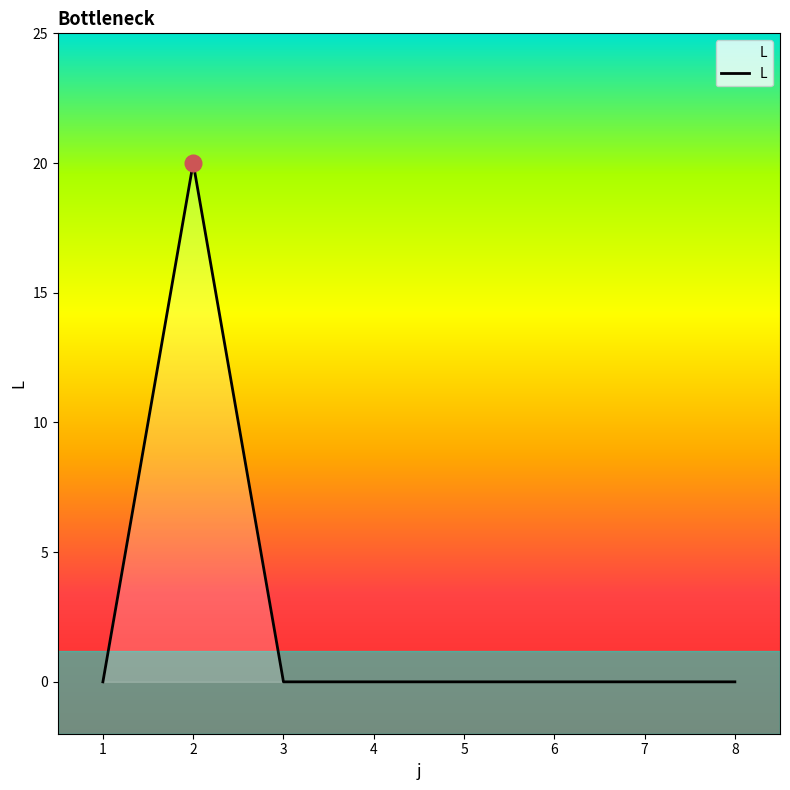

Does the chart have visible grid lines?

No